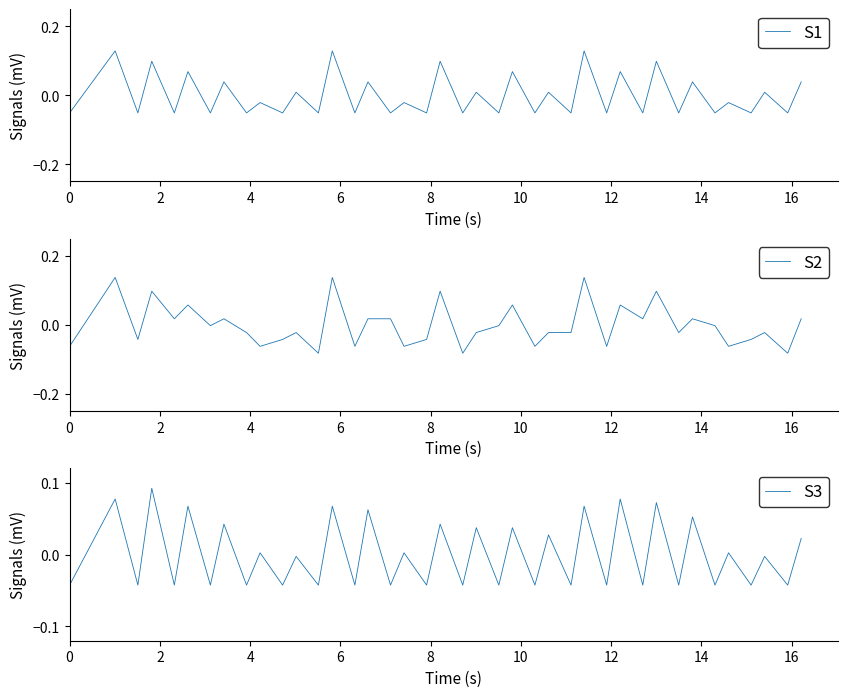

How many distinct data groups are displayed?

3